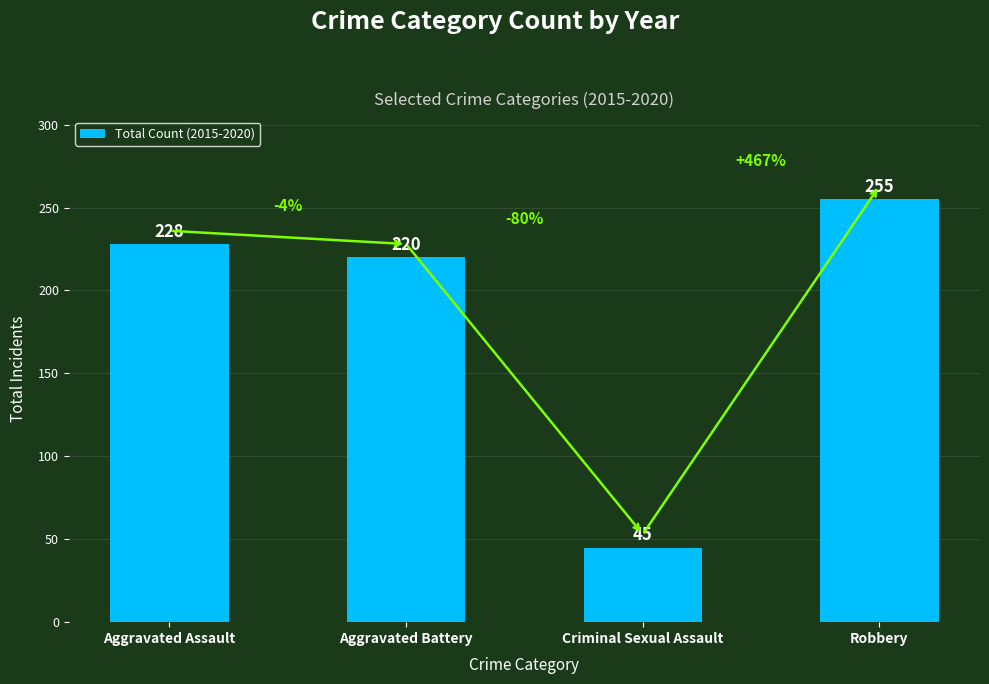

What is the change in value from Aggravated Assault to Criminal Sexual Assault?

-183